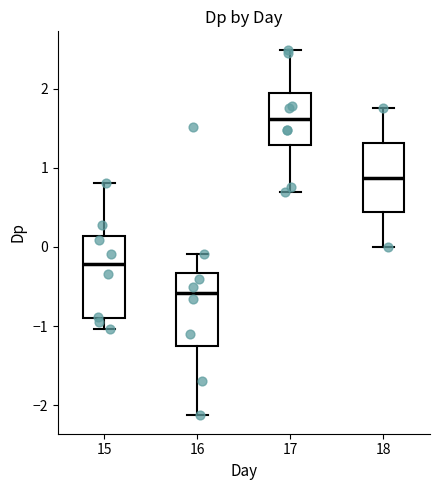

Reading left to right, read every box against the y-axis: the position of its median line, the range the box covers, and the ends of its whiskers. The values are not printed on the chart, so give them approximately, as read against the axis.

15: median -0.2, box -0.9 to 0.1, whiskers -1.0 to 0.8
16: median -0.6, box -1.3 to -0.3, whiskers -2.1 to -0.1
17: median 1.6, box 1.3 to 1.9, whiskers 0.7 to 2.5
18: median 0.9, box 0.4 to 1.3, whiskers 0.0 to 1.8